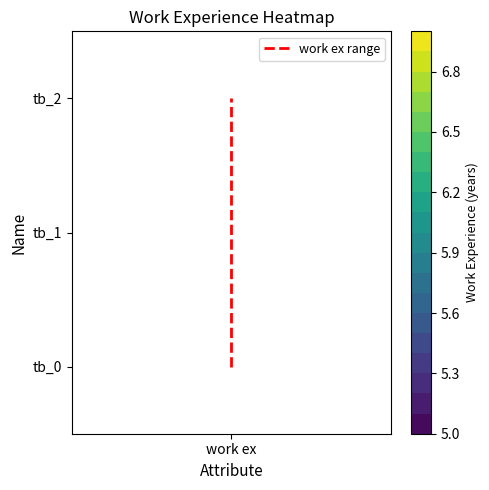

How many positive values are there?

1